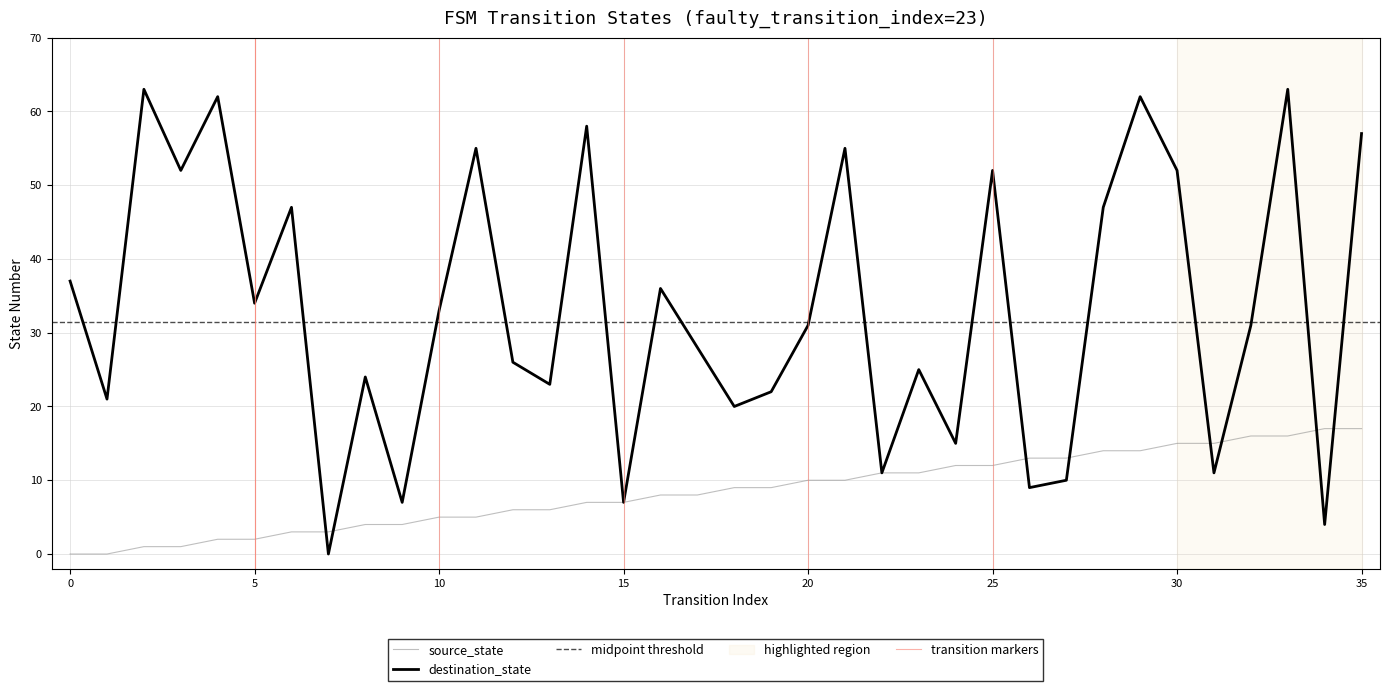

What is the difference between the maximum and minimum values in the destination_state series?

63